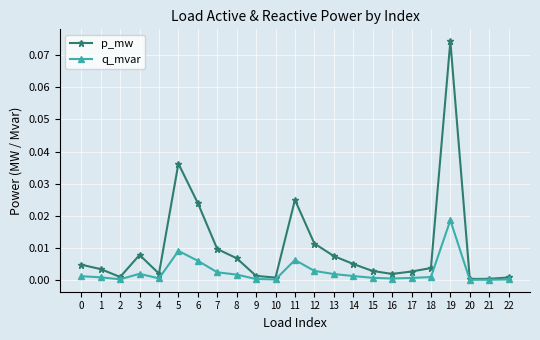

Between 11 and 14, which series saw the biggest shift?

p_mw